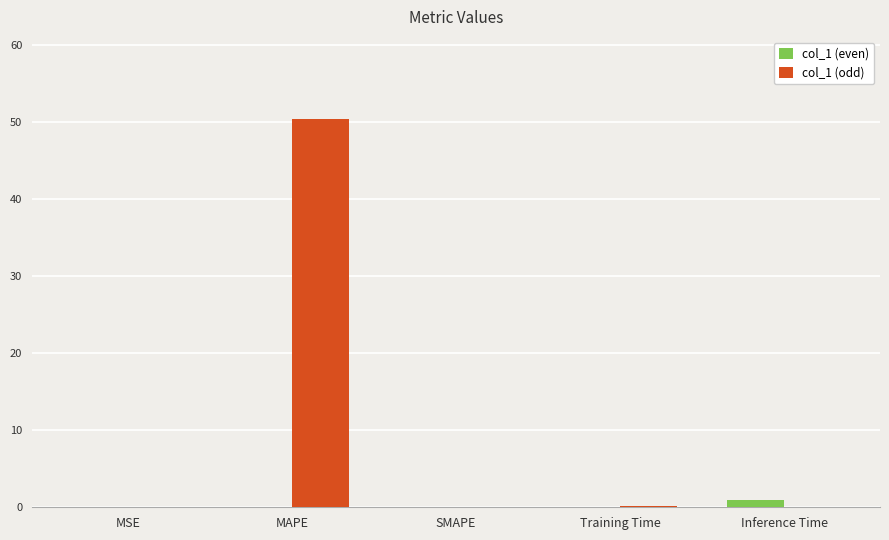

At which category is the sum across all series the highest?

MAPE